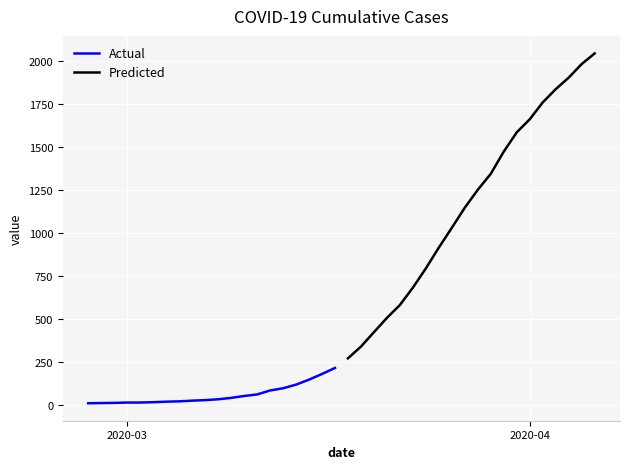

Does the chart display data point markers on the line(s)?

No